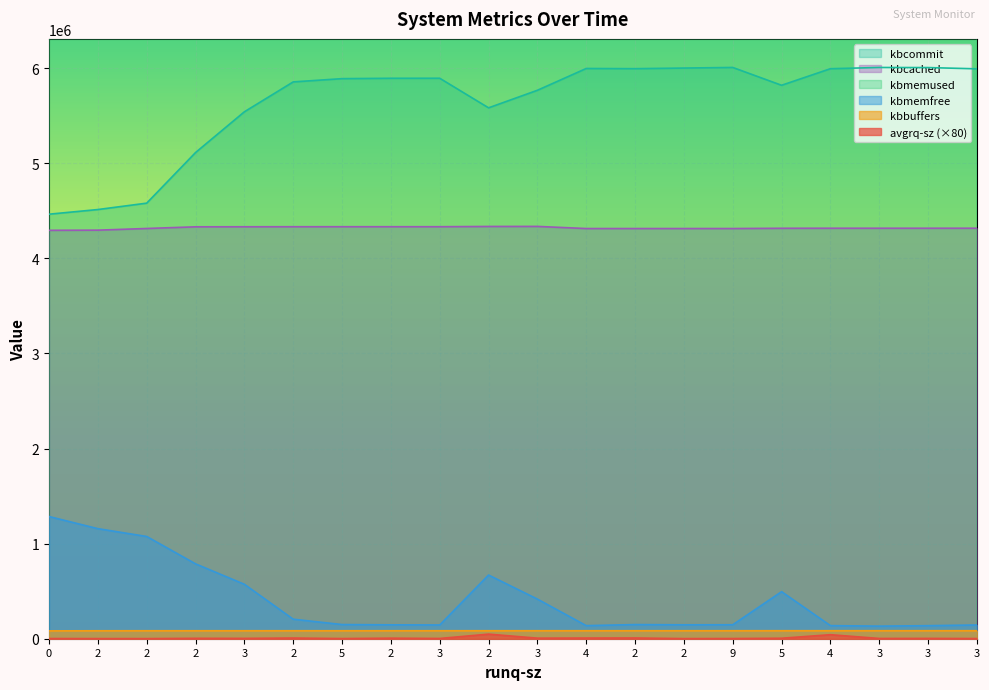

How many lines are shown in the chart?

6